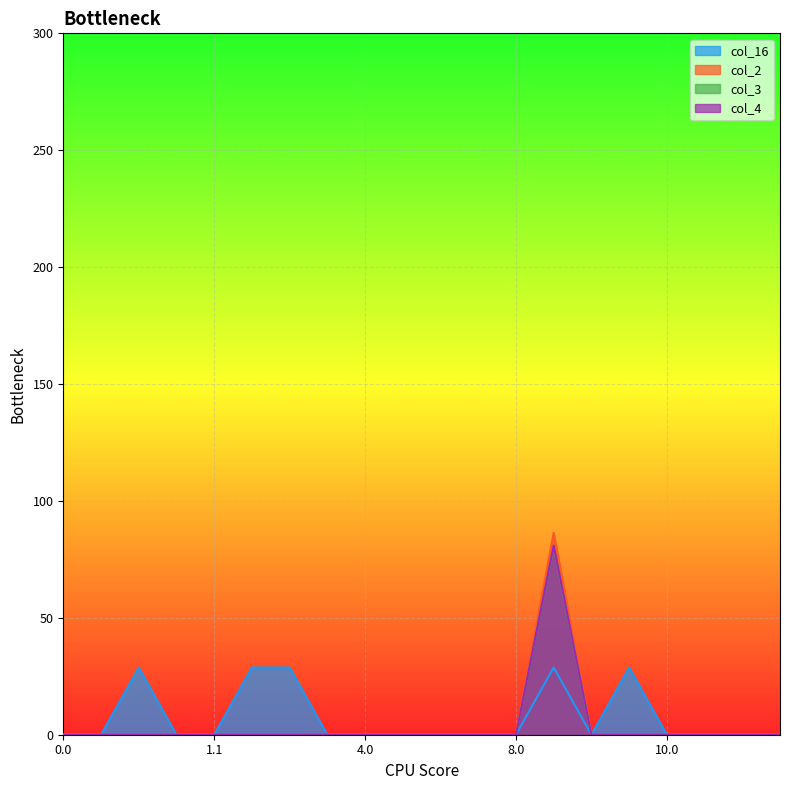

Which series changed the most between 0.2 and 5.0?

col_16